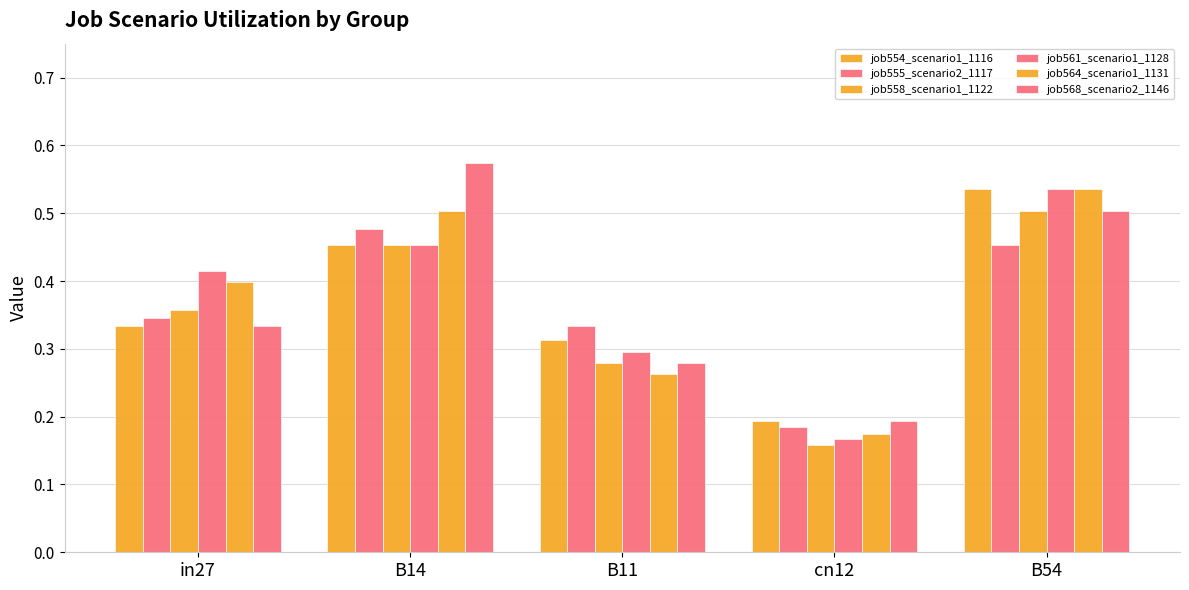

Between in27 and B11, which is larger?

in27